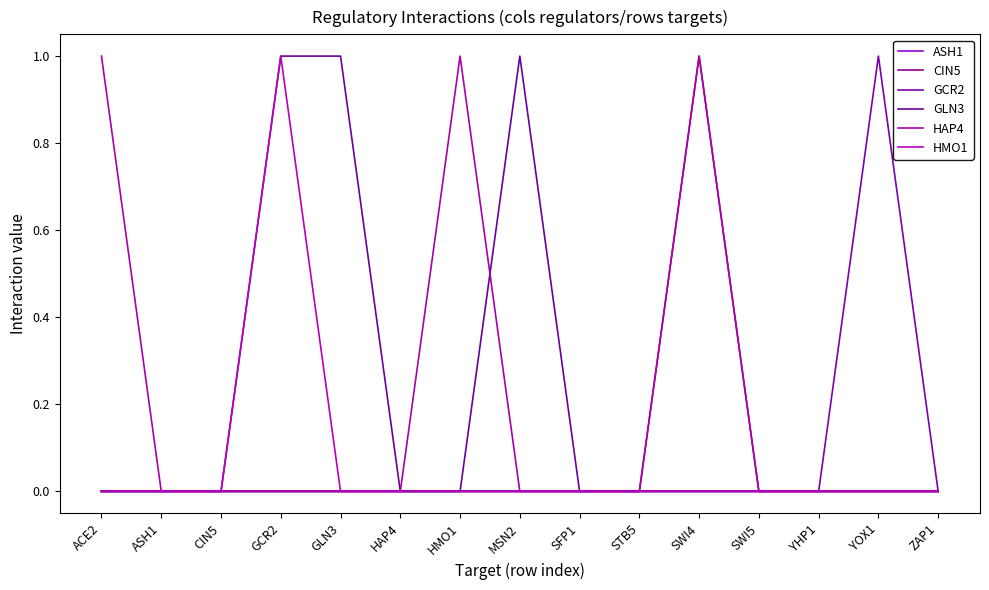

Which series has the largest total across all categories?

GLN3